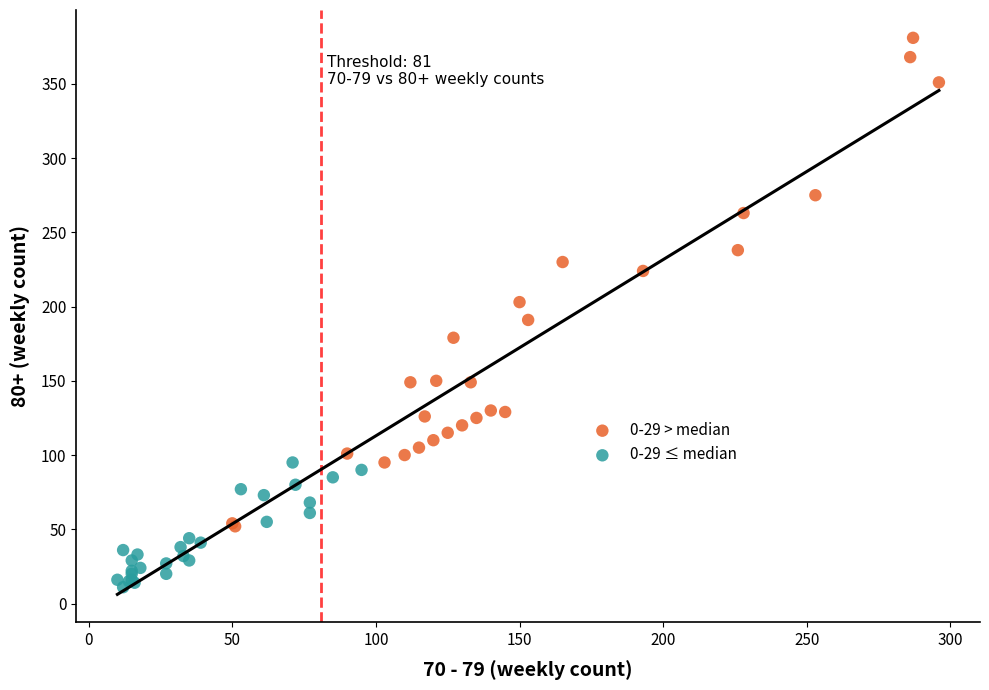

Which series has the widest spread of Y values?

0-29 > median